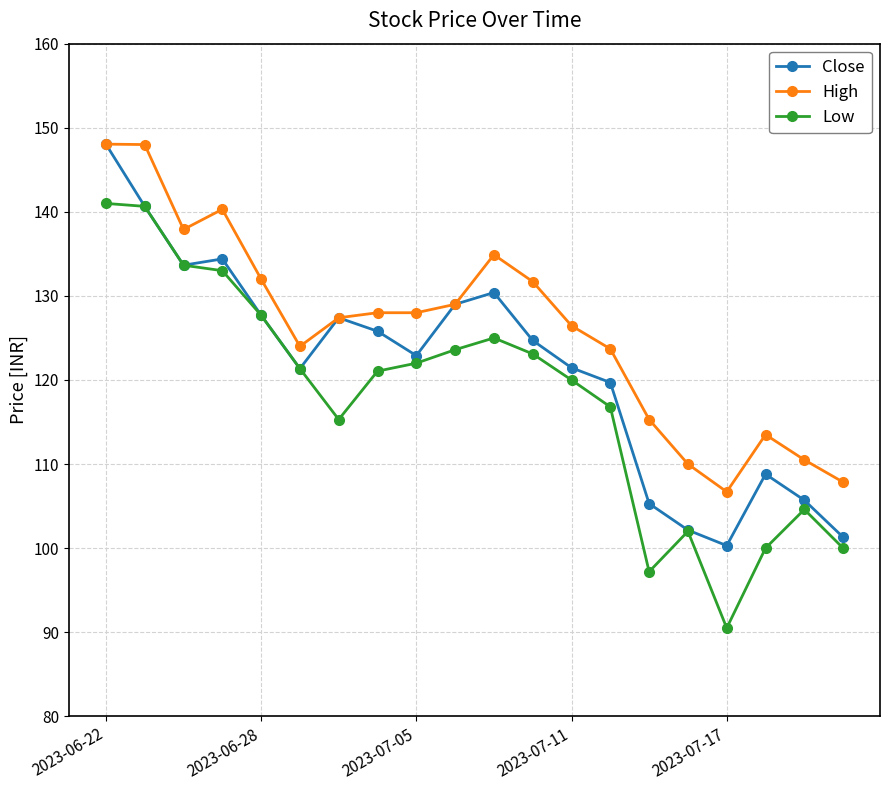

True or false: Close has more than 0 points higher than both neighbors.

True